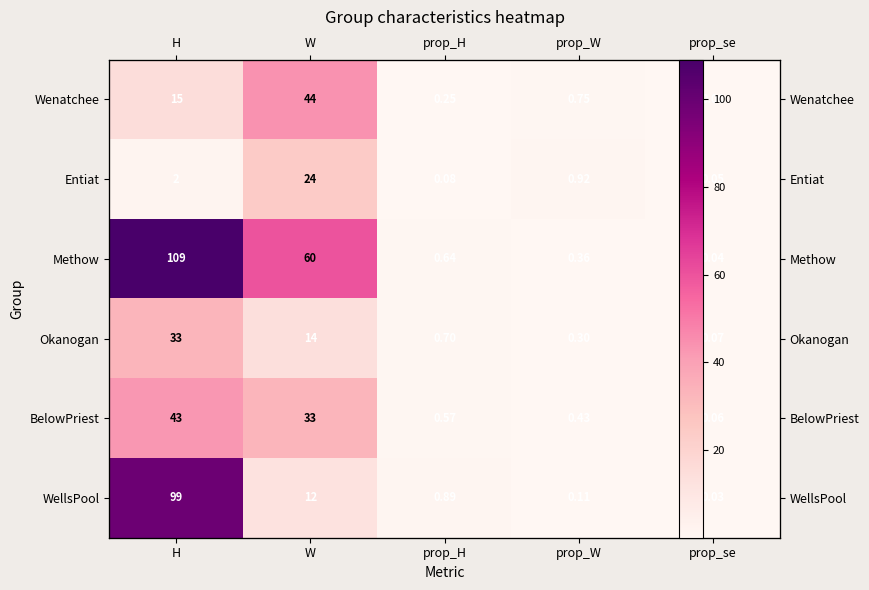

Which series changed the most between H and prop_se?

Methow